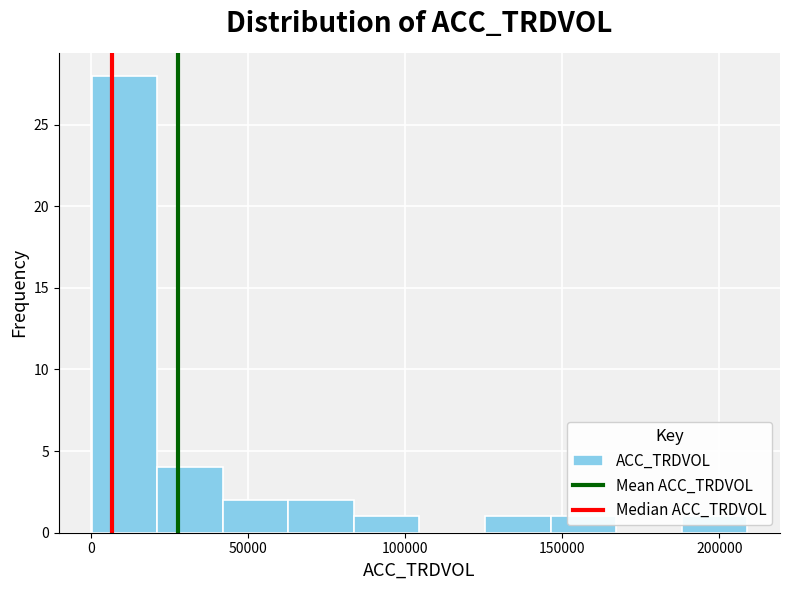

Reading left to right, transcribe this chart: for each bar, give the range it covers on the x-axis and its height. Neither the bar edges nor the heights are printed on the chart, so give them approximately, as read against the axes.

0 to 20000: 28
20000 to 40000: 4
40000 to 65000: 2
65000 to 85000: 2
85000 to 105000: 1
105000 to 125000: 0
125000 to 145000: 1
145000 to 165000: 1
165000 to 190000: 0
190000 to 210000: 1